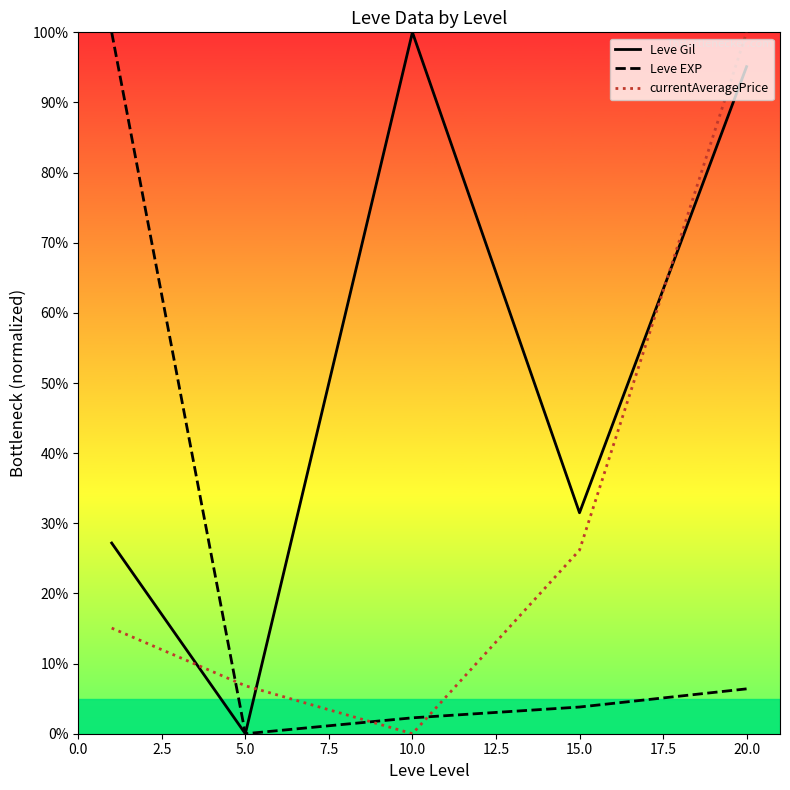

The value of Leve EXP at 10.0 is 2.3. True or false?

True